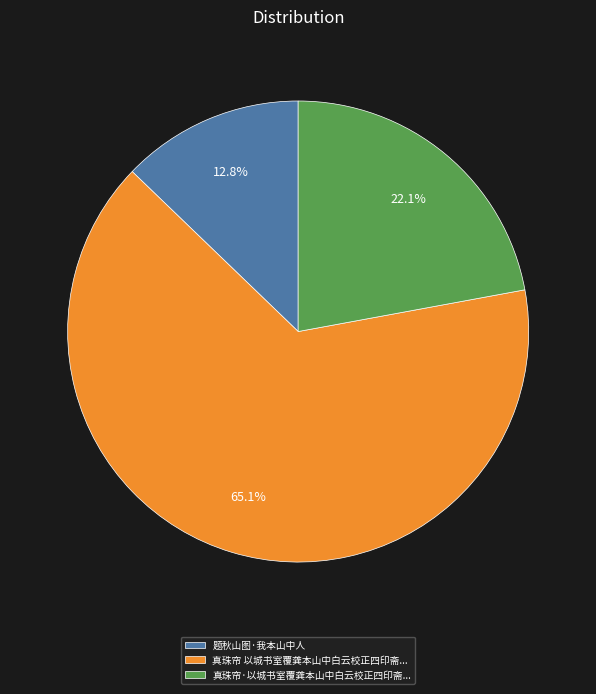

Do 真珠帘 以城书室覆龚本山中白云校正四印斋... and 题秋山图·我本山中人 together represent more than half of the pie?

Yes